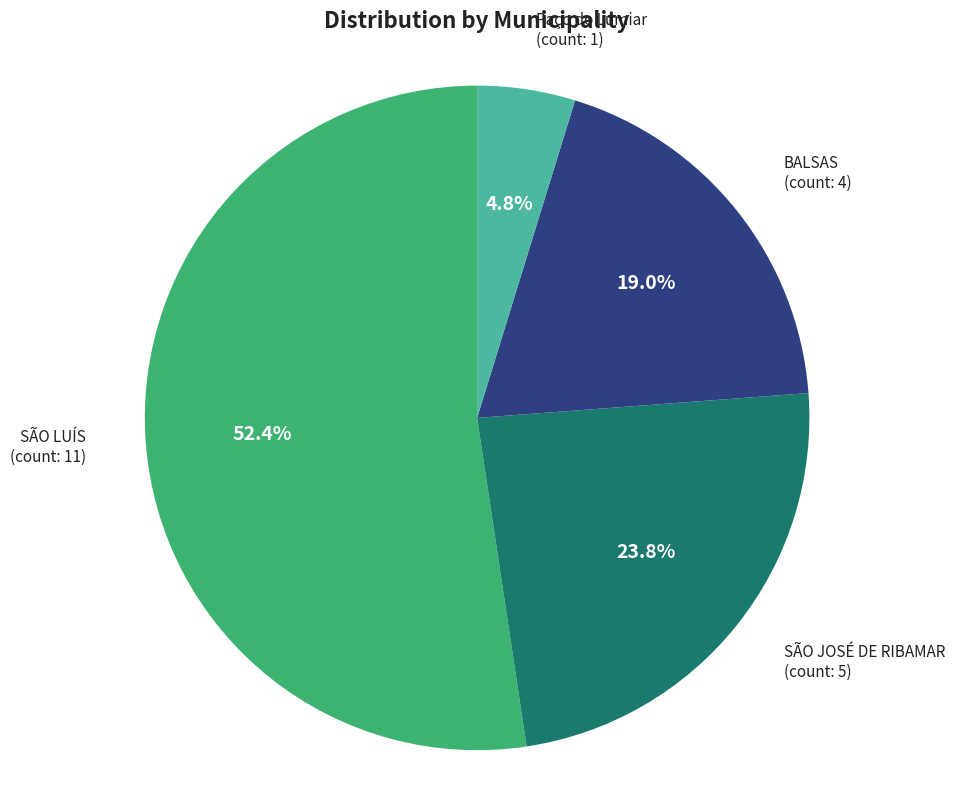

Which category has the biggest portion of the pie?

SÃO LUÍS